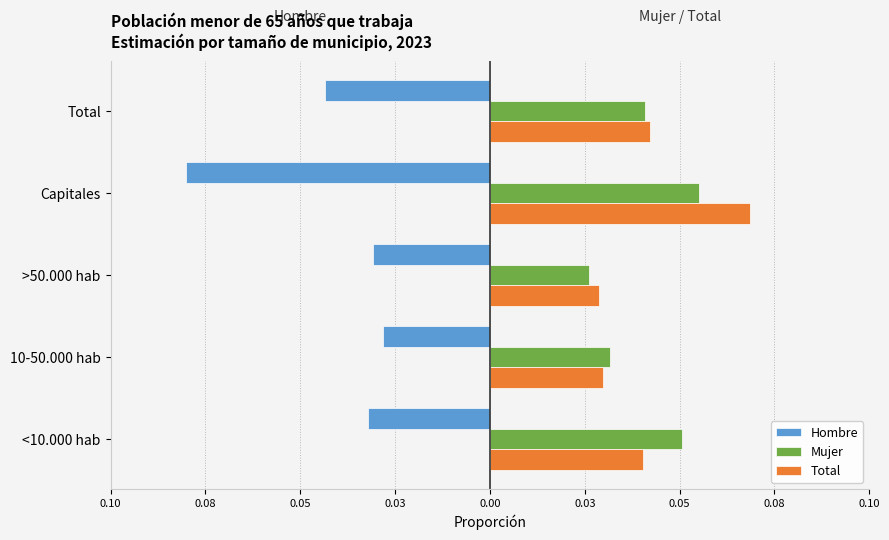

What are all the series names shown in the legend?

Hombre, Mujer, Total